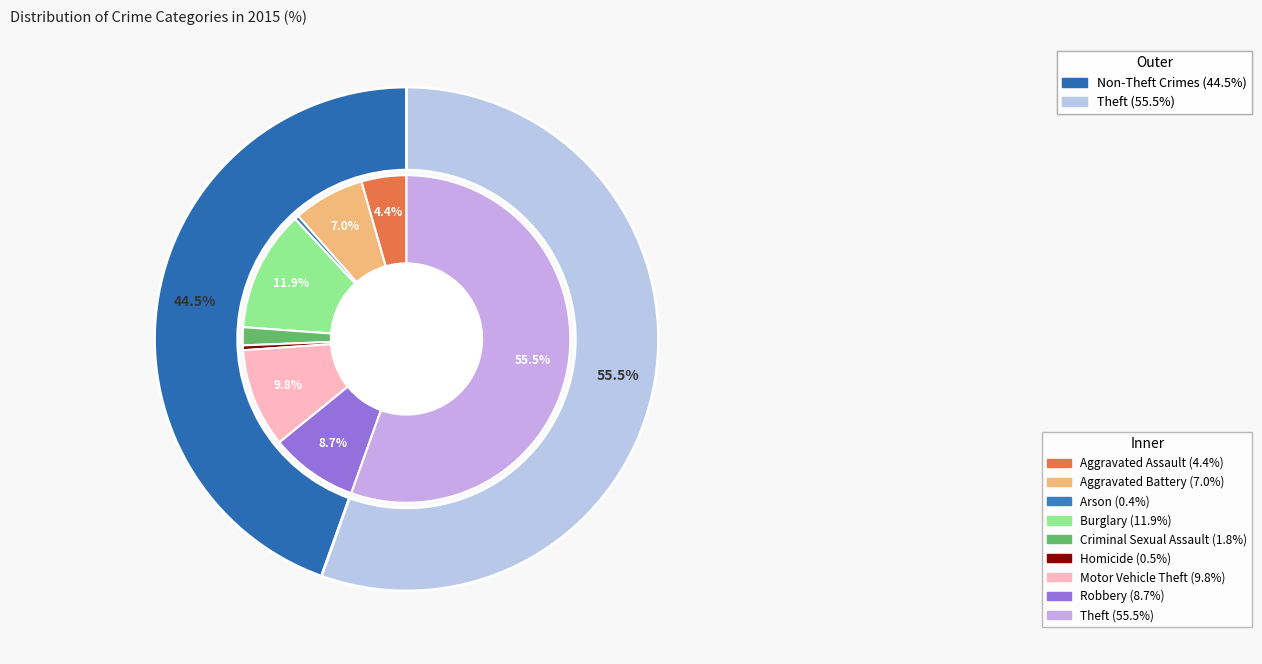

Which category has the smallest portion of the pie?

Arson